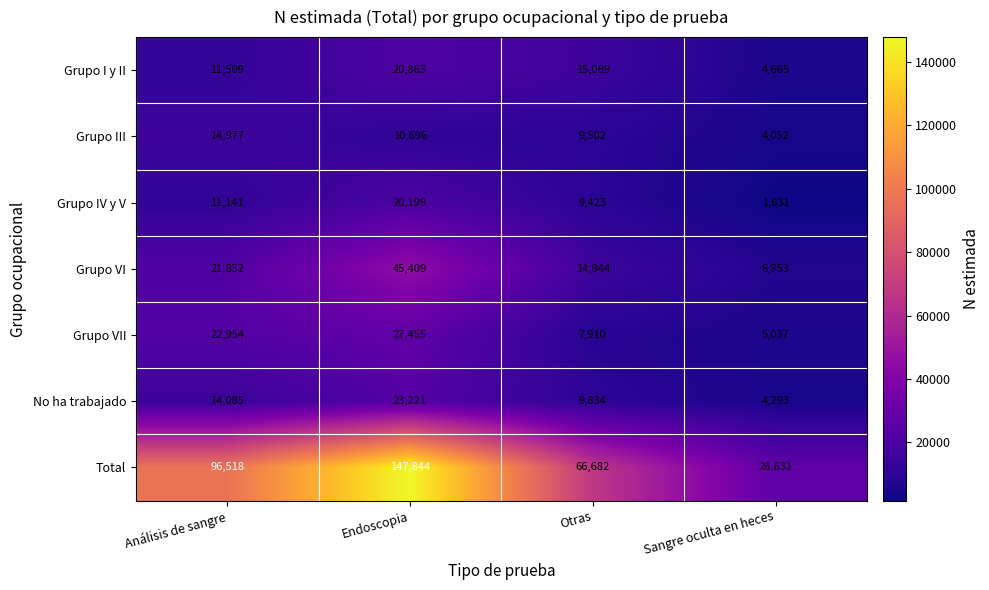

How many data points in No ha trabajado are less than 14085?

2